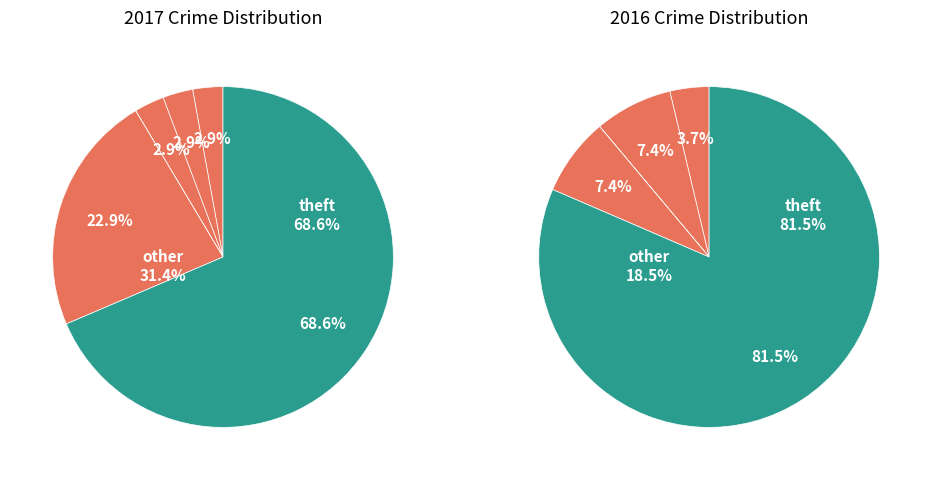

Does 6 represent more than half of the total?

Yes